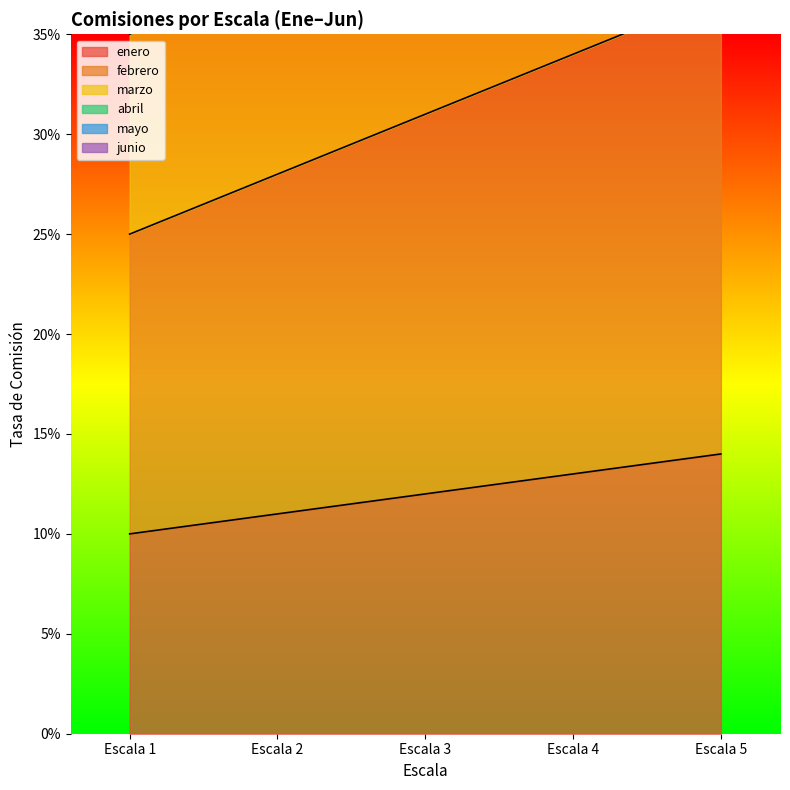

What is the value of the mayo point at the 1st from the left?

0.7